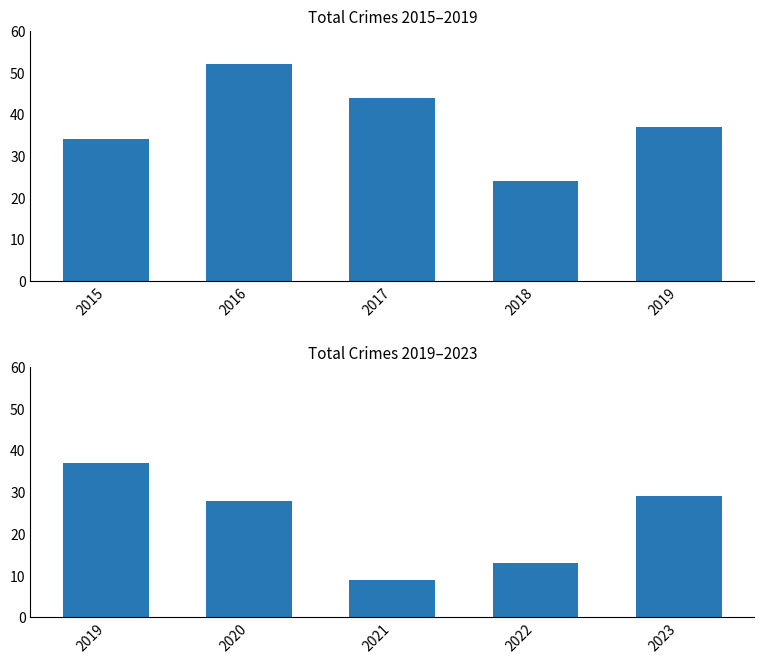

What are all the series names shown in the legend?

Total (2015-2019), Total (2019-2023)